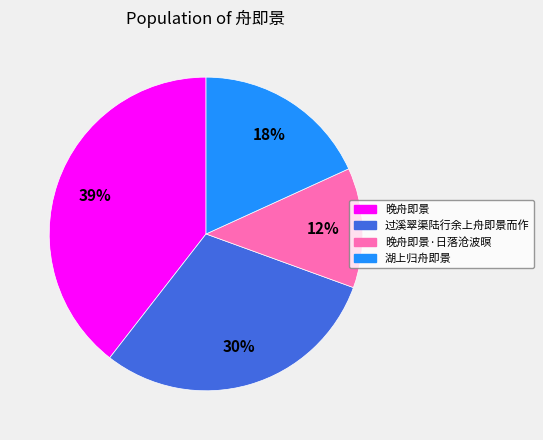

How many segments does this pie chart have?

4